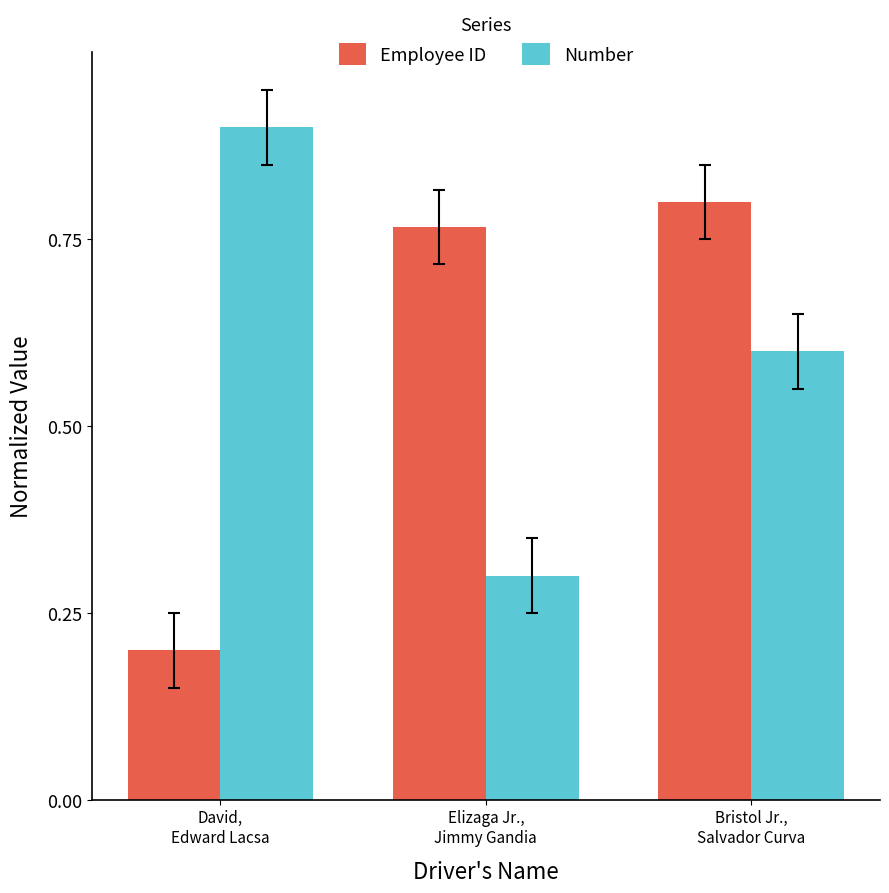

What is the highest value of the Number series?

0.9